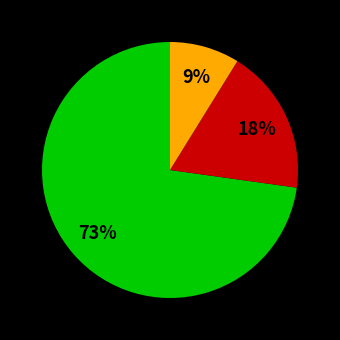

Does any single category account for the majority?

Yes